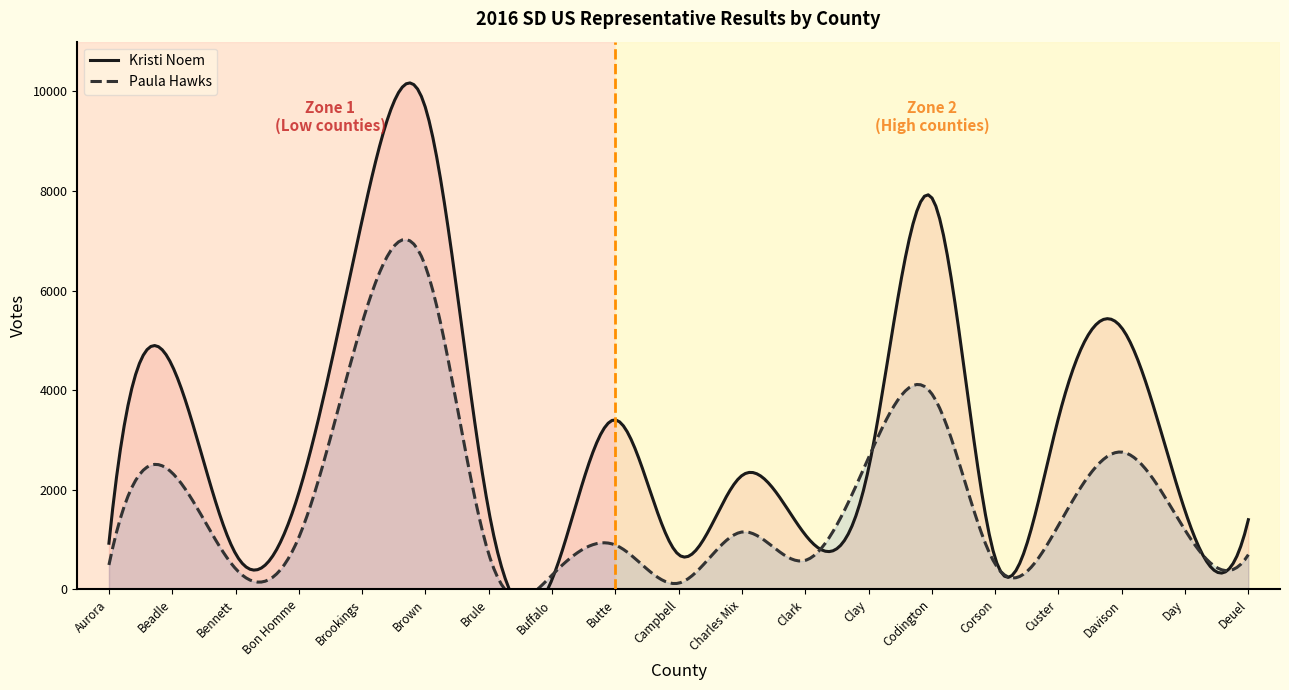

At Clay, list the series in order from smallest to largest.

Kristi Noem, Paula Hawks